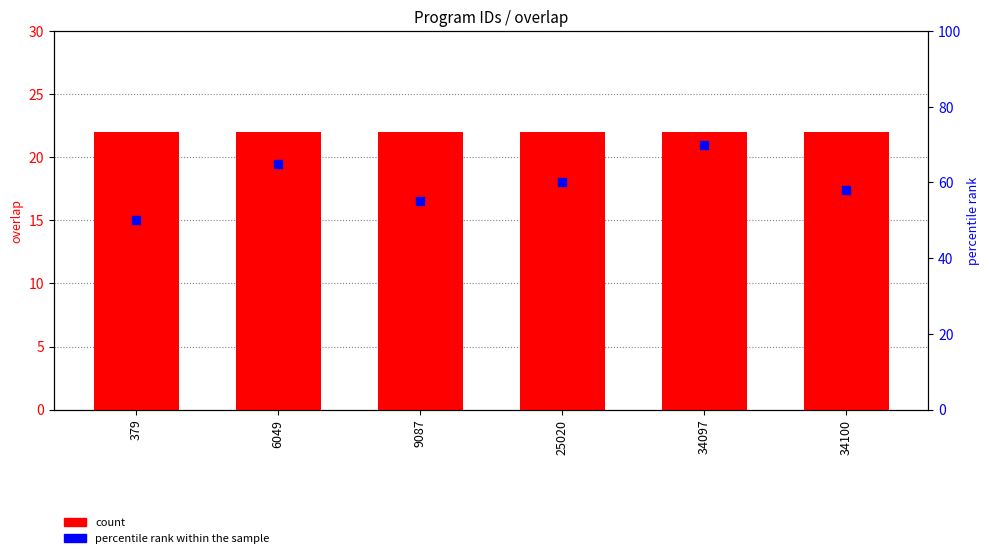

What is the total value across all series at 379?

72